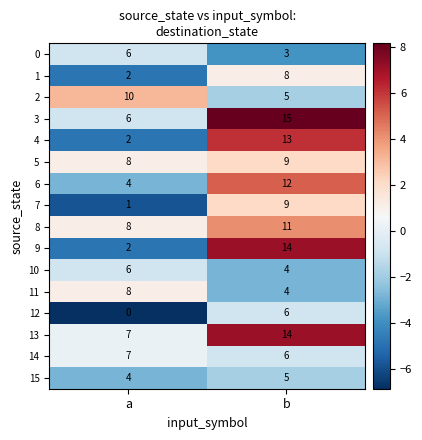

What is the maximum value for 2?

10